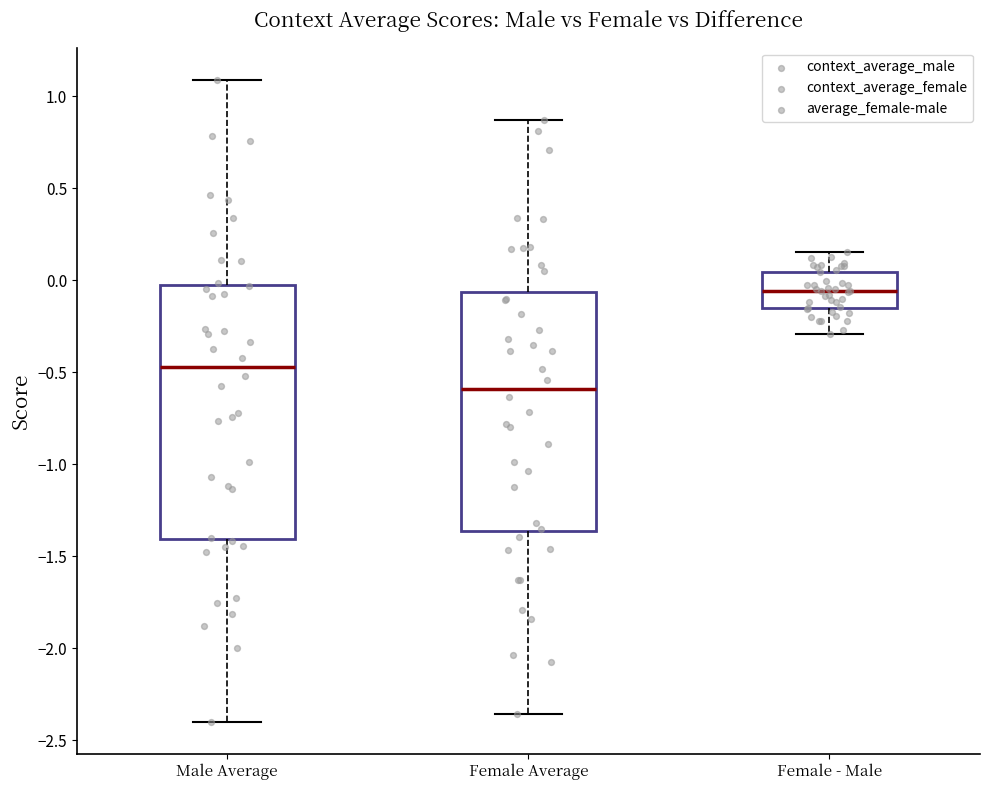

Comparing the boxes themselves (not the whiskers), which one is the tallest?

Male Average